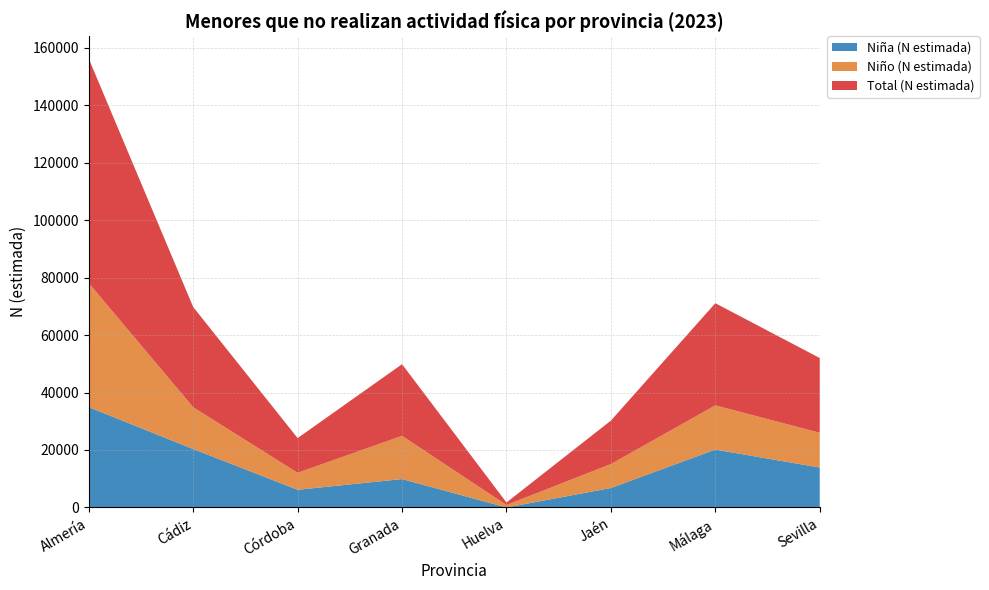

Reading right to left, what are all the values shown in this chart?

Niña (N estimada): 13893	20145	6767	0	9882	6157	20331	34912
Niño (N estimada): 12103	15391	8344	866	15043	5912	14538	43148
Total (N estimada): 25996	35535	15111	866	24924	12069	34869	78060